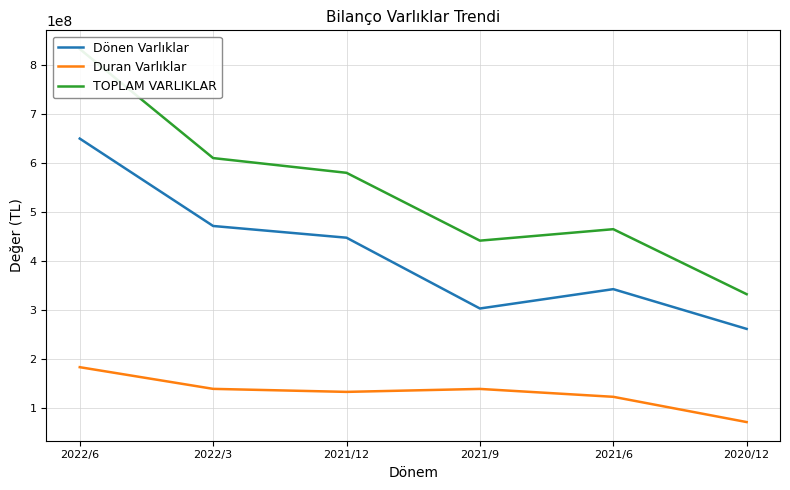

True or false: Dönen Varlıklar and TOPLAM VARLIKLAR intersect in this chart.

False